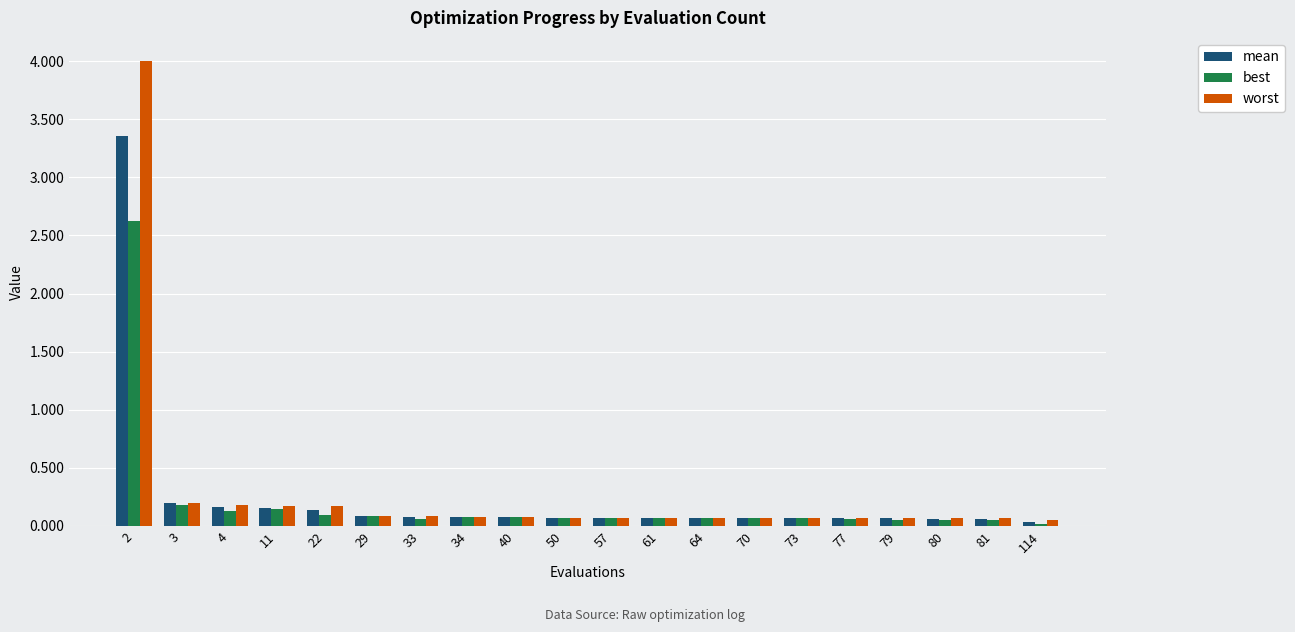

Which series has the largest range (max minus min)?

worst